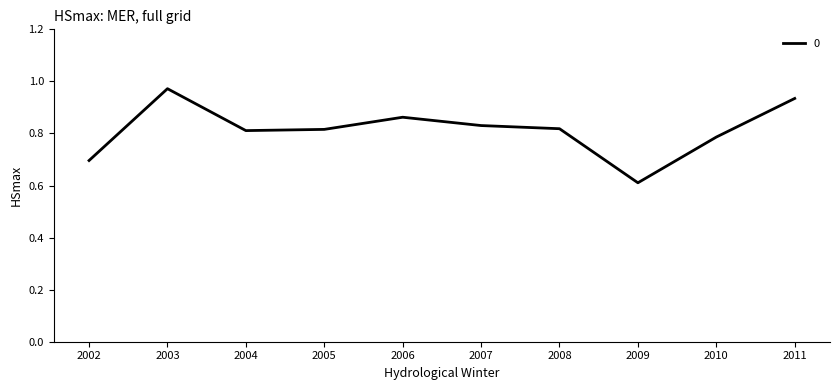

The chart shows a value of 1.3 at 2008. True or false?

False